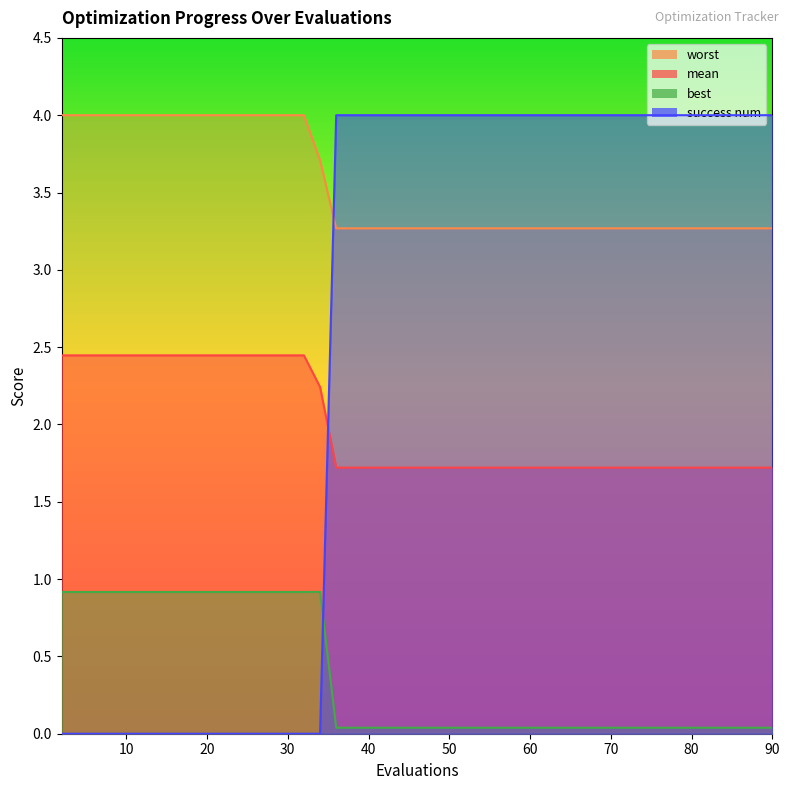

What is the average value of the mean series?

2.0